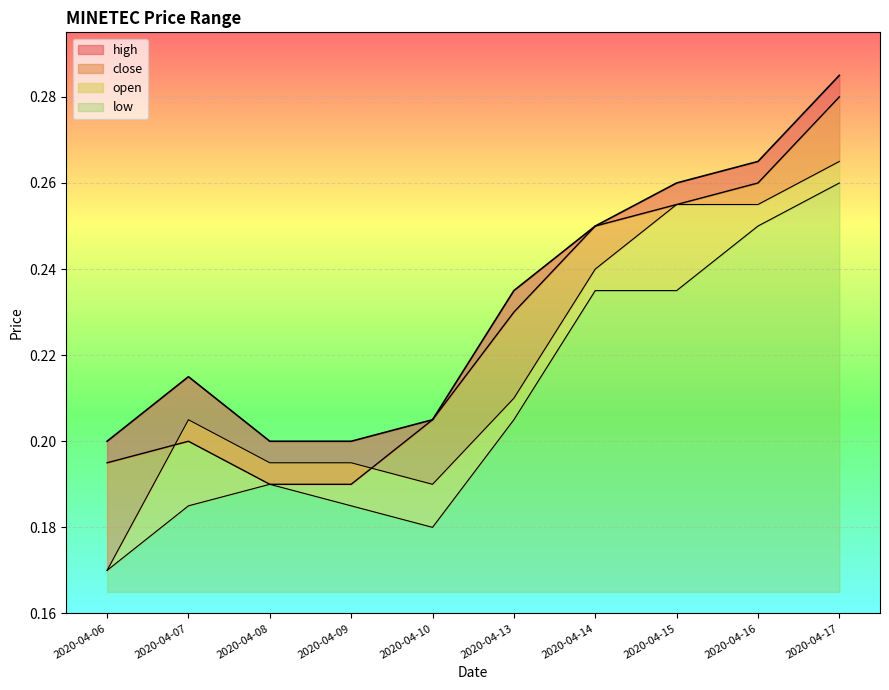

Where is high nearest to the value 0?

2020-04-06